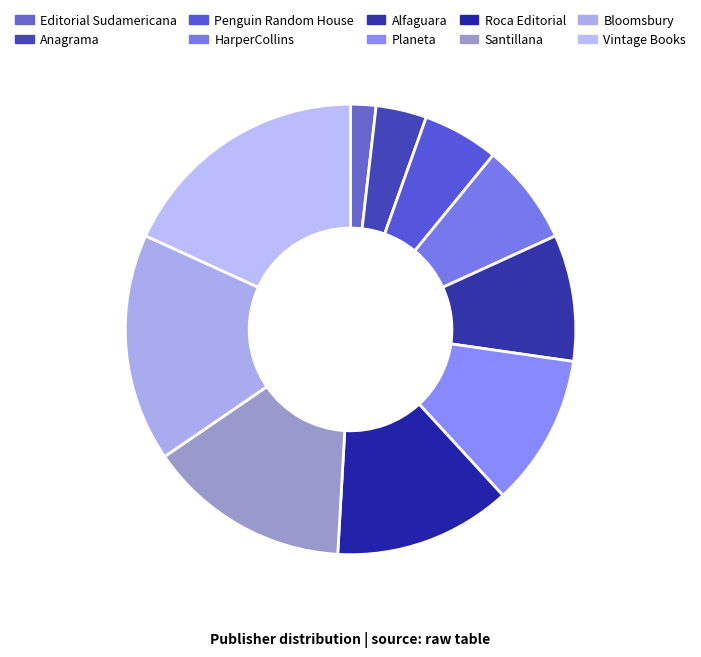

Rank the categories by value from highest to lowest.

Vintage Books, Bloomsbury, Santillana, Roca Editorial, Planeta, Alfaguara, HarperCollins, Penguin Random House, Anagrama, Editorial Sudamericana